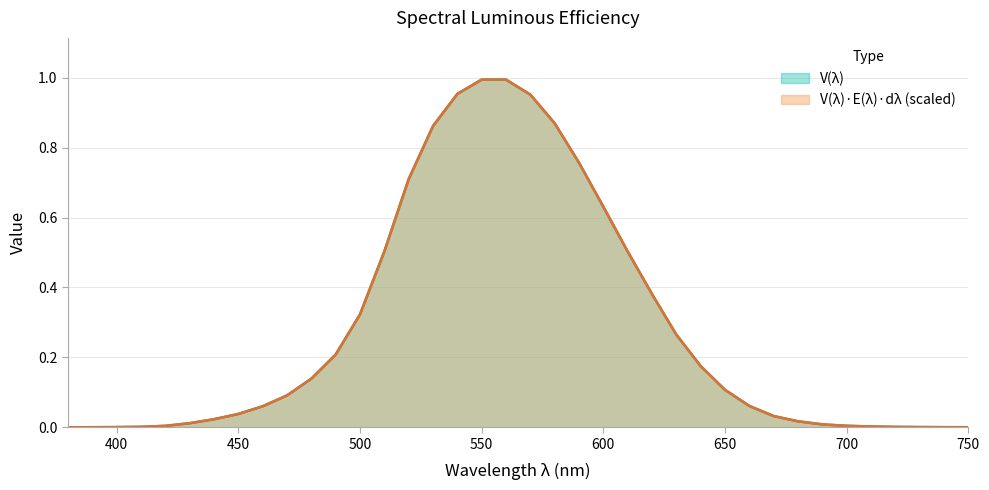

Which series has the widest spread of values?

V(λ)